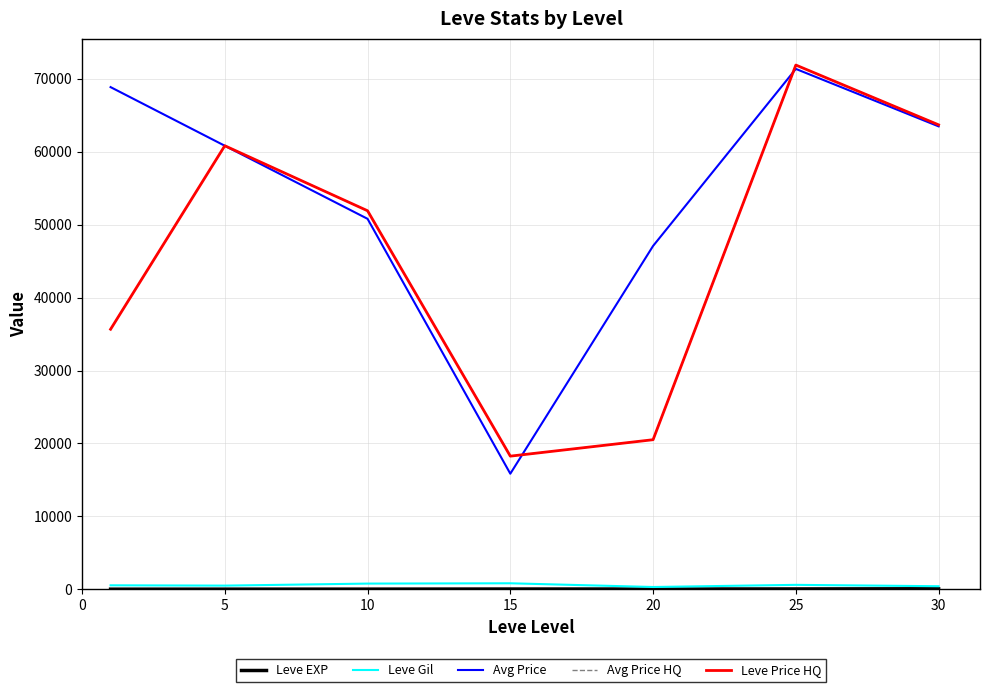

Is this an area chart (filled region under the line)?

No